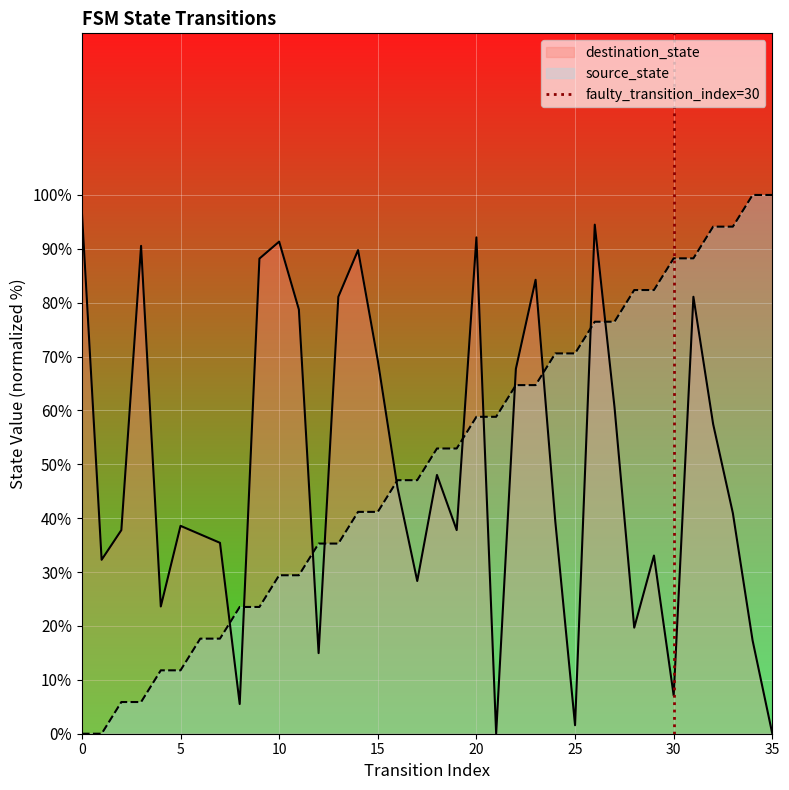

Which series ends up on top after the final intersection of source_state and destination_state?

source_state